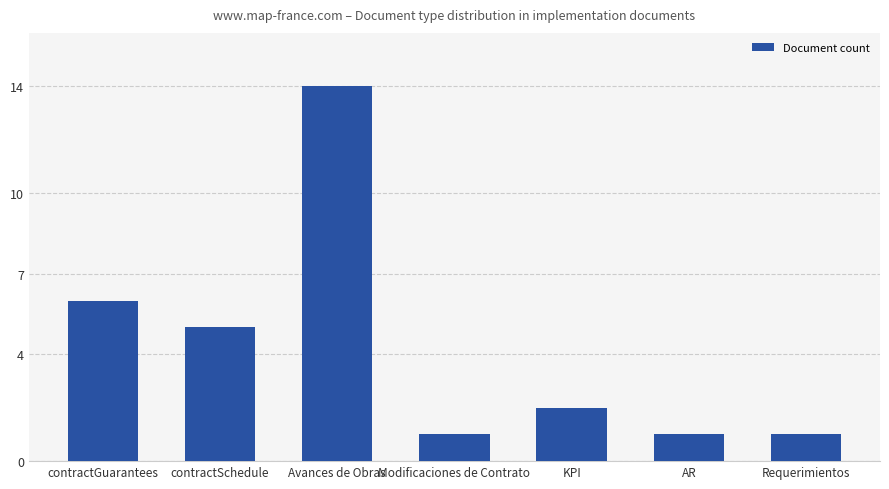

What is the label of the 1st bar from the right?

Requerimientos